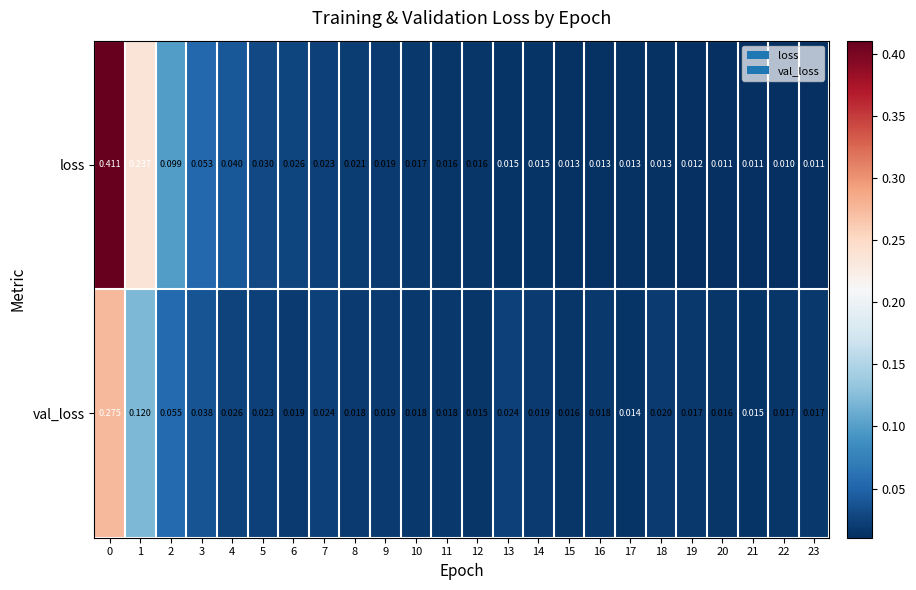

Which series has the widest spread of values?

loss